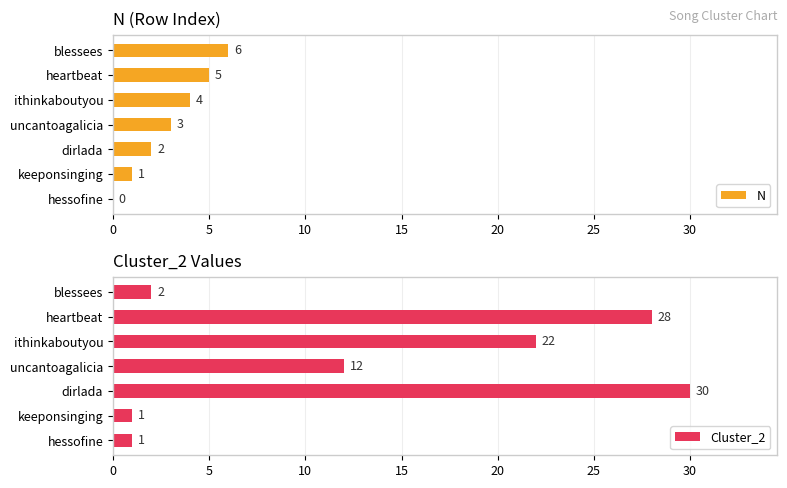

At which label is N closest to 3?

uncantoagalicia